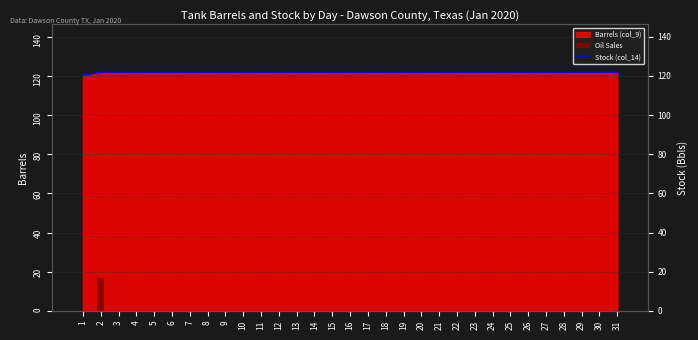

At how many categories does at least one series exceed 12?

31